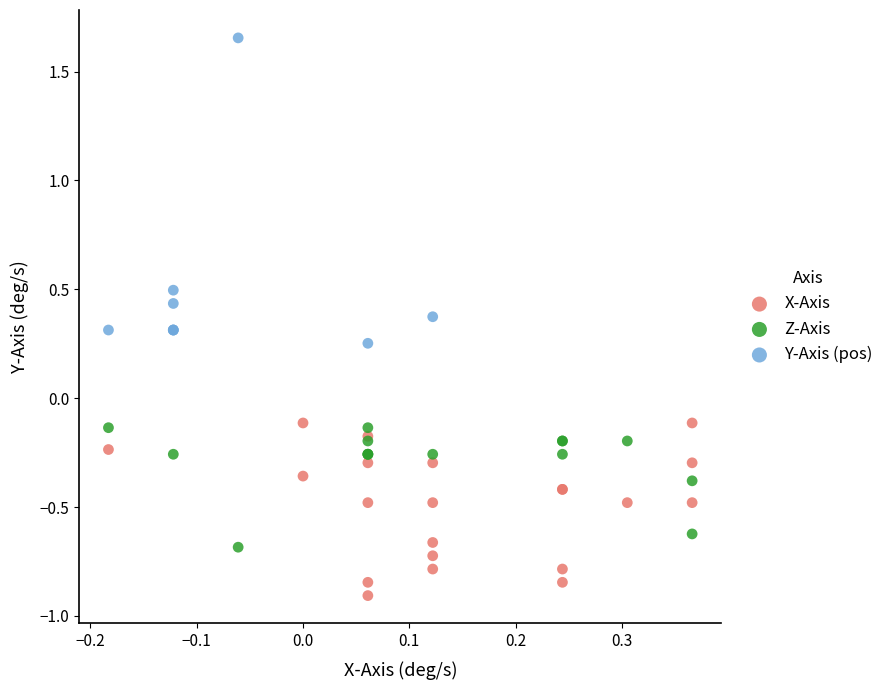

Which series has the largest Y range (max minus min)?

Y-Axis (pos)